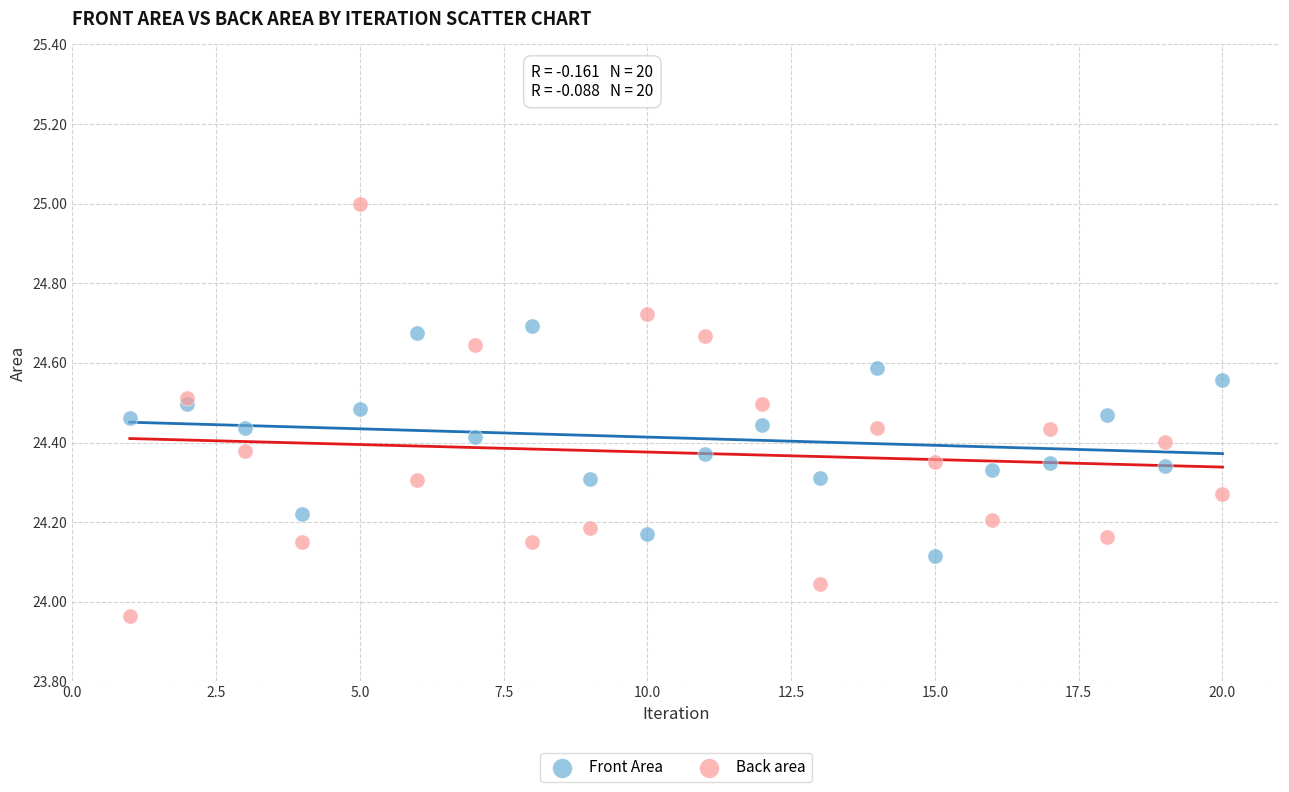

What are all the series names shown in the legend?

Front Area, Back area